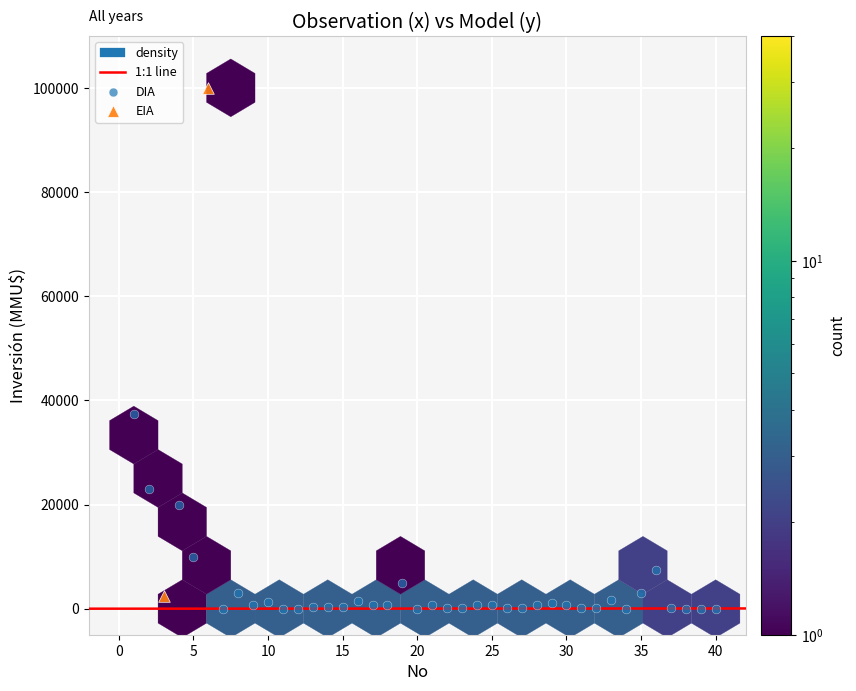

Which series has the largest Y range (max minus min)?

EIA